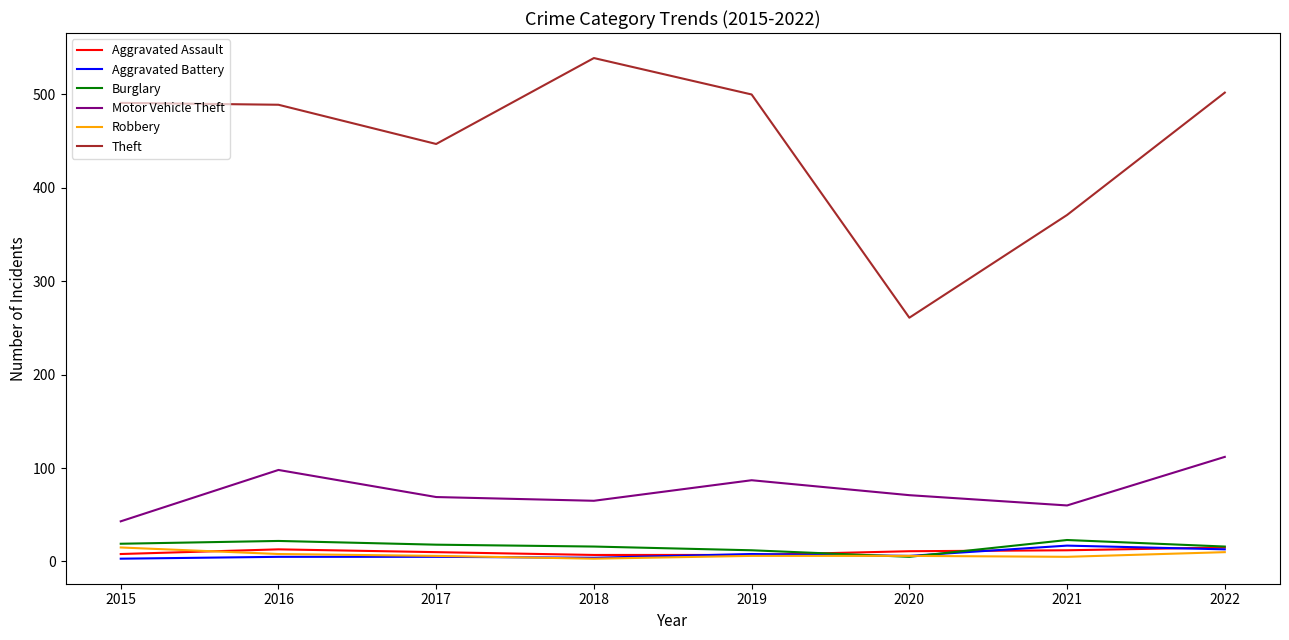

True or false: Theft and Robbery cross at least once.

False